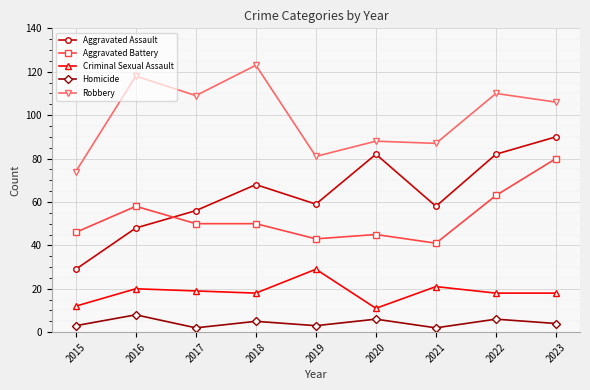

Which category has the lowest value in the Aggravated Assault series?

2015